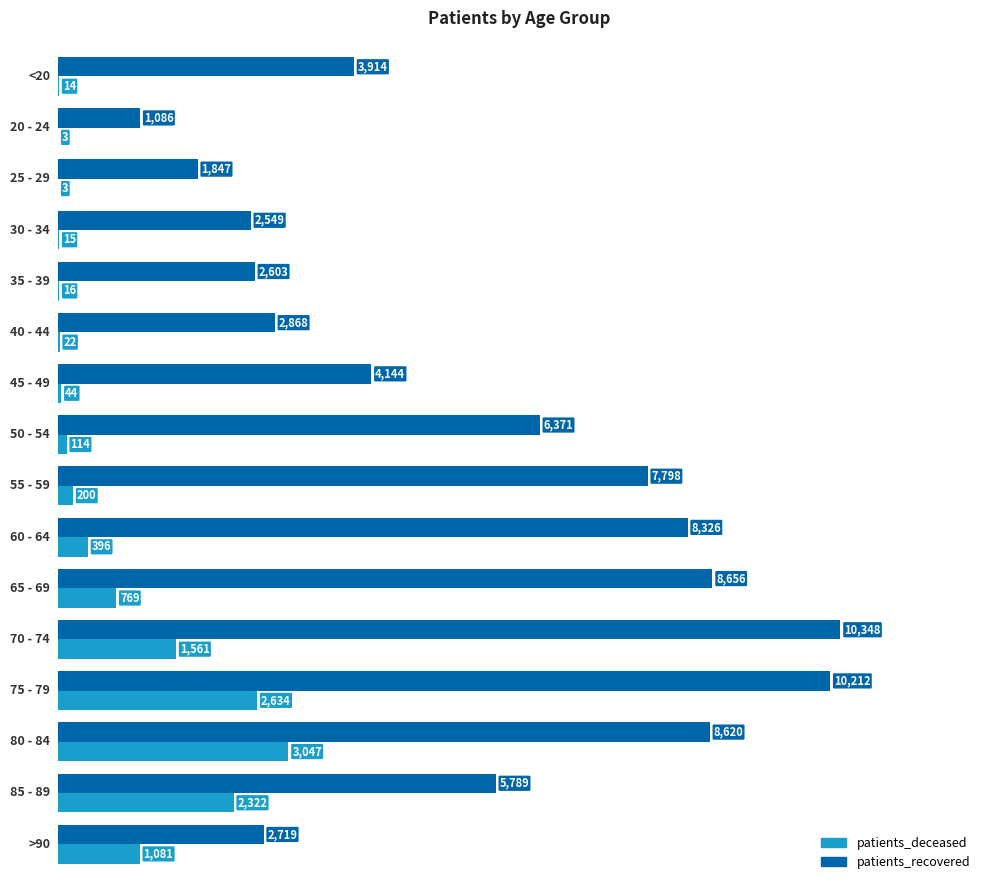

Which series has the largest total across all categories?

patients_recovered